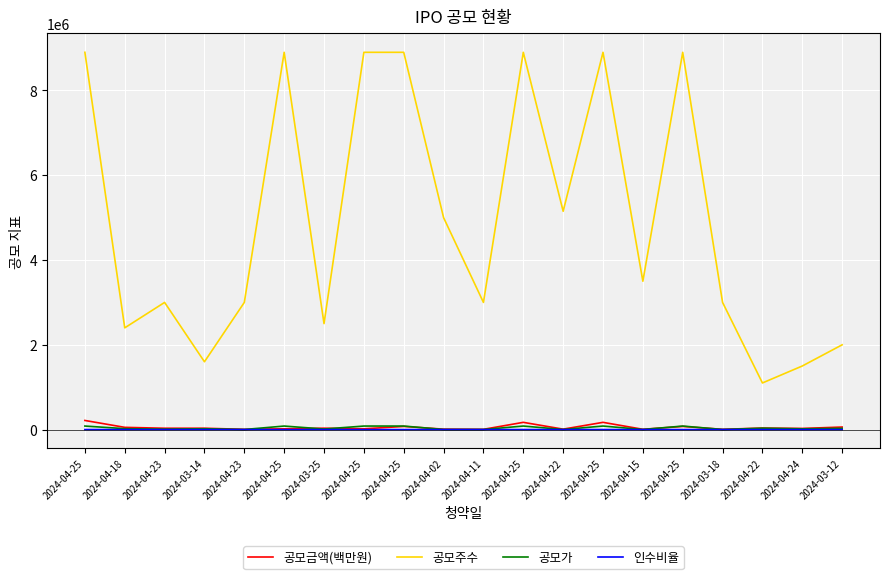

Does the chart display data point markers on the line(s)?

No